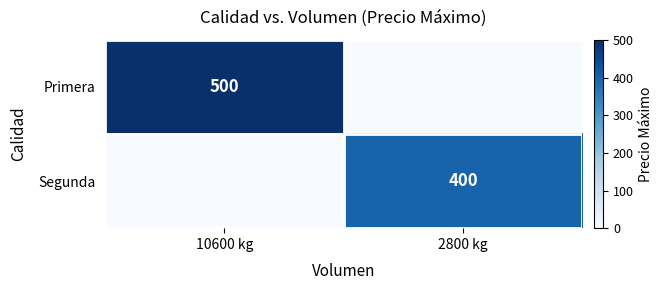

True or false: Segunda has a value of 540 at 2800 kg.

False